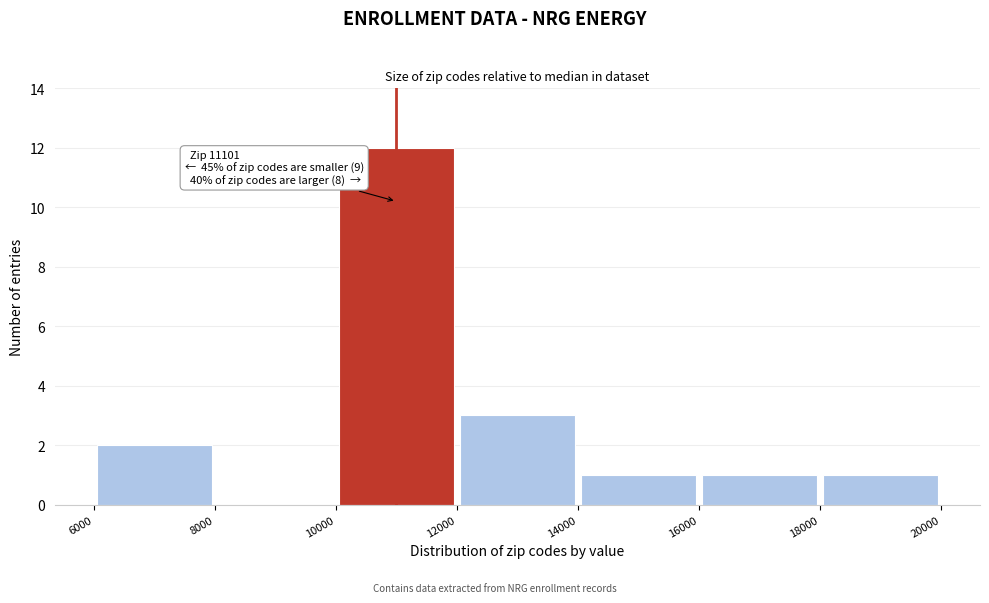

Which range on the x-axis has the tallest bar?

10000 to 12000